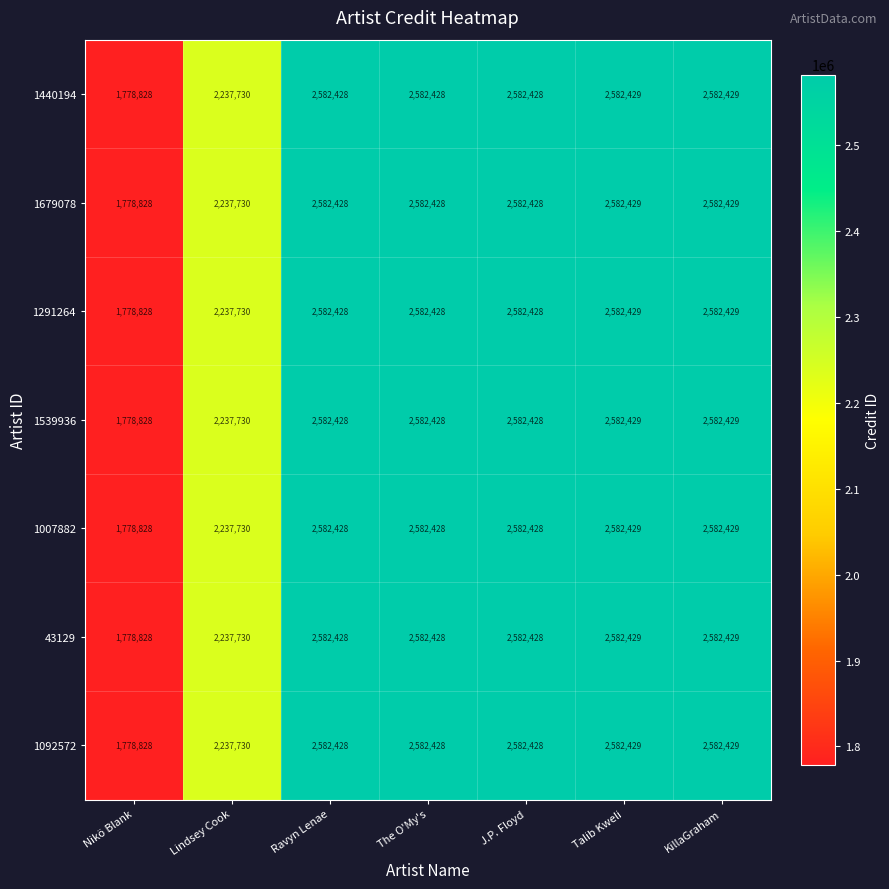

The value of 43129 at Nikö Blank is 1180575. True or false?

False